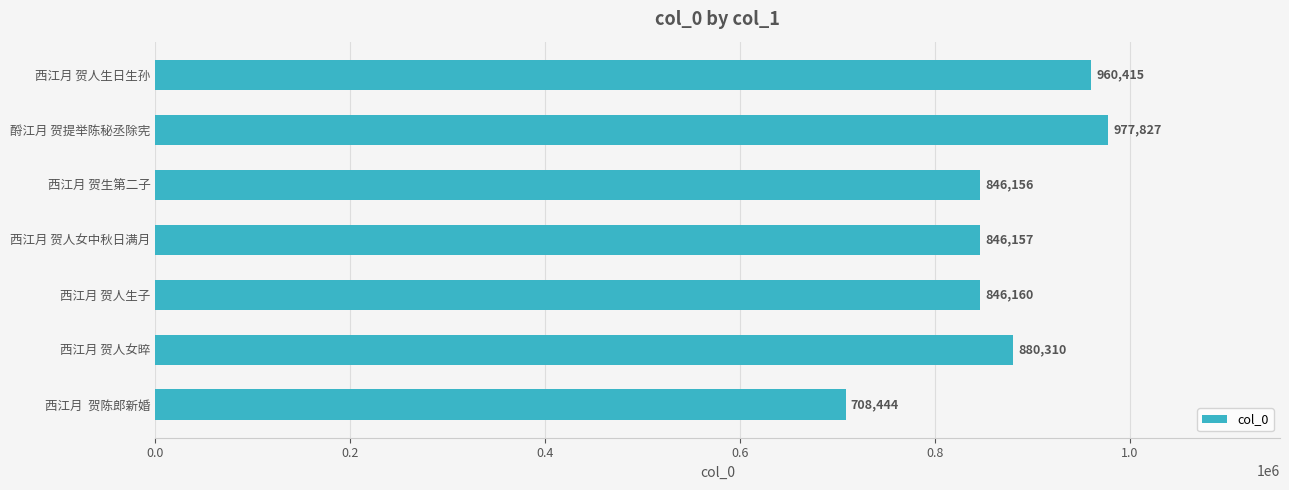

How many values are below 846160?

3